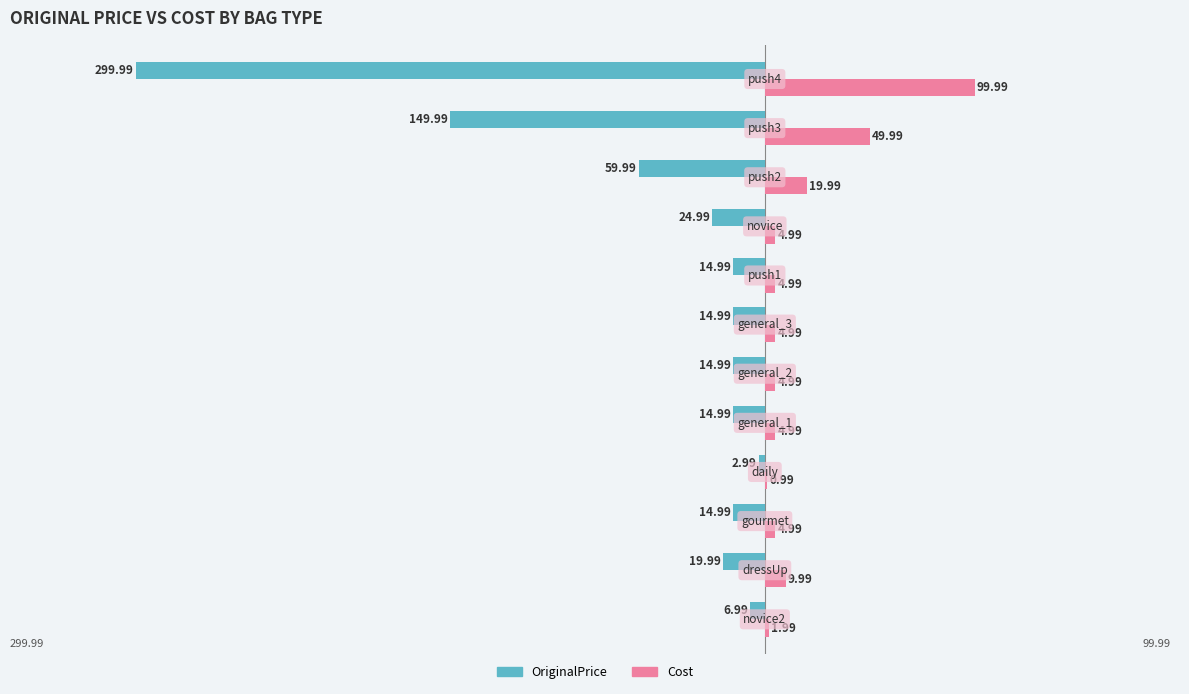

How many data points in OriginalPrice are above 14?

10